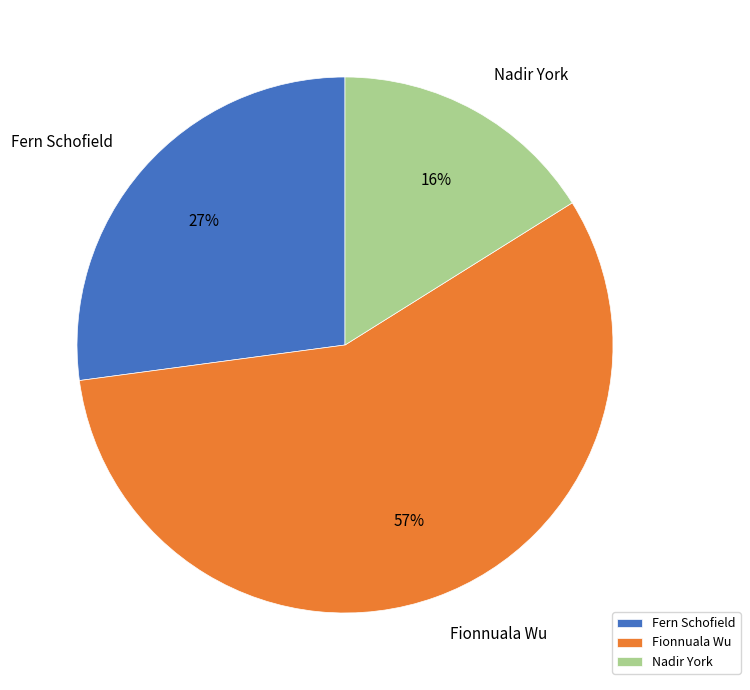

Between Nadir York and Fern Schofield, which is larger?

Fern Schofield